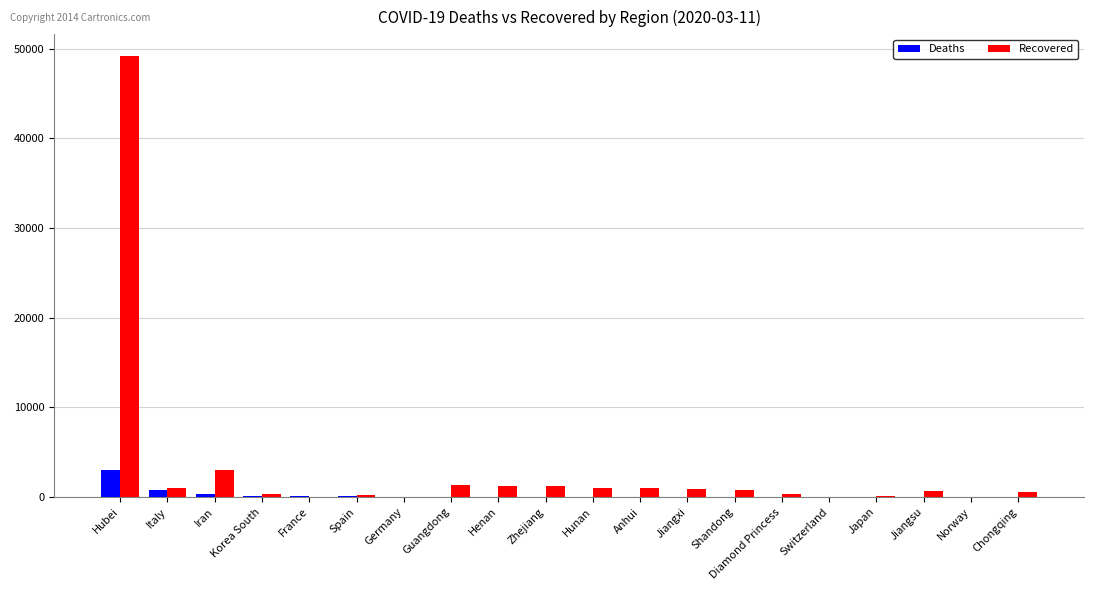

What is the total value across all series at Diamond Princess?

332